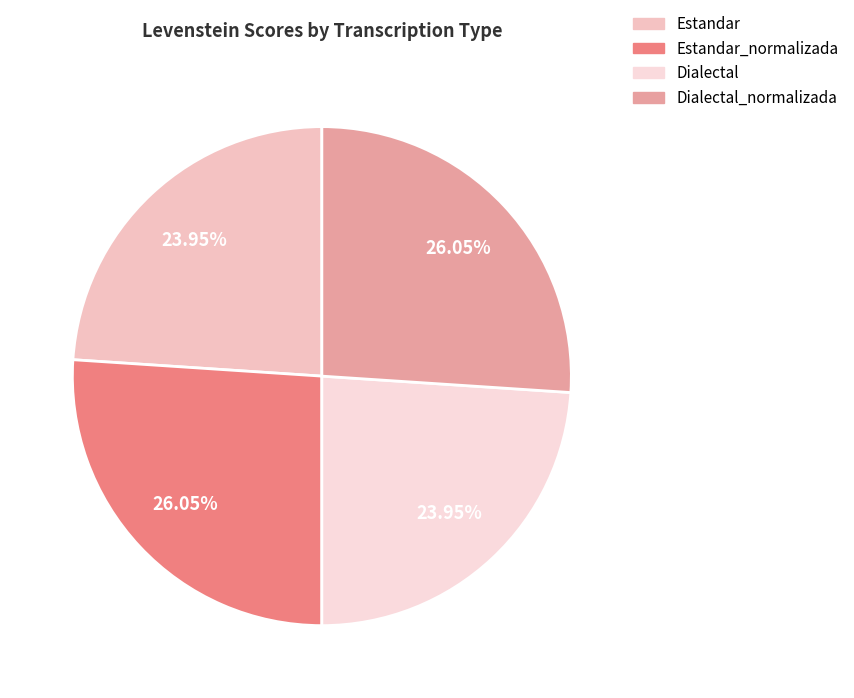

How many segments does this pie chart have?

4